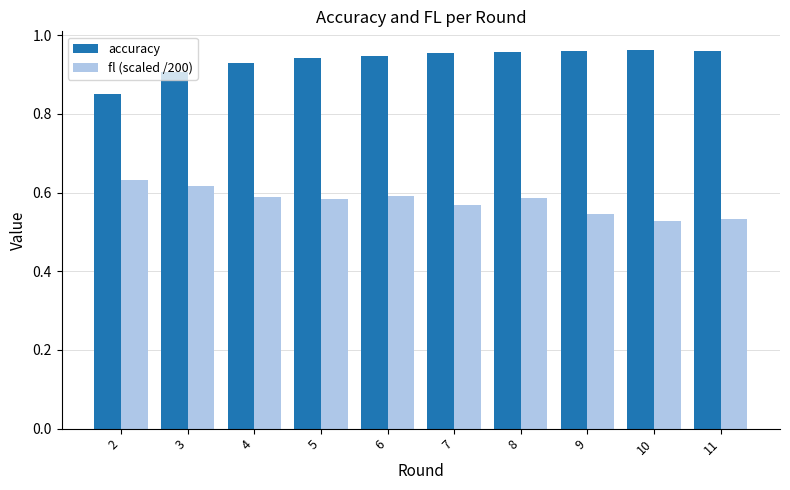

What are all the series names shown in the legend?

accuracy, fl (scaled /200)